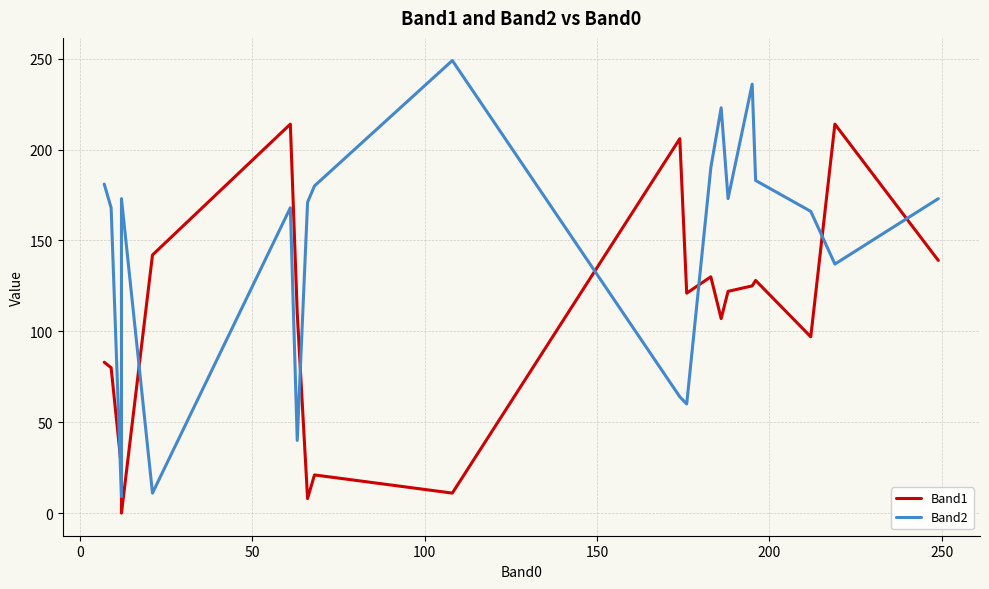

True or false: Band2 has a value of 205 at 18.

False